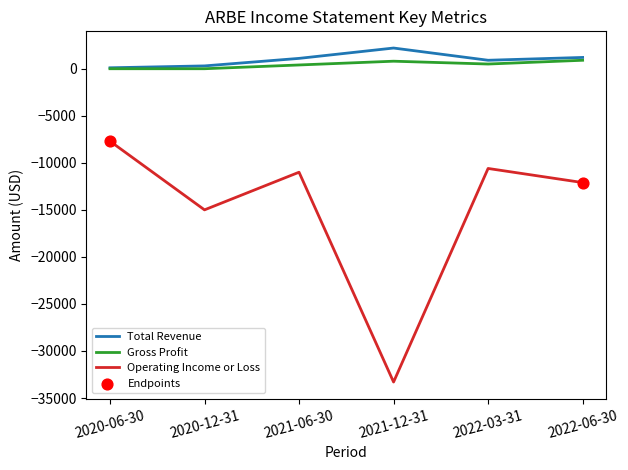

What is the total value across all series at 2020-06-30?

-7600